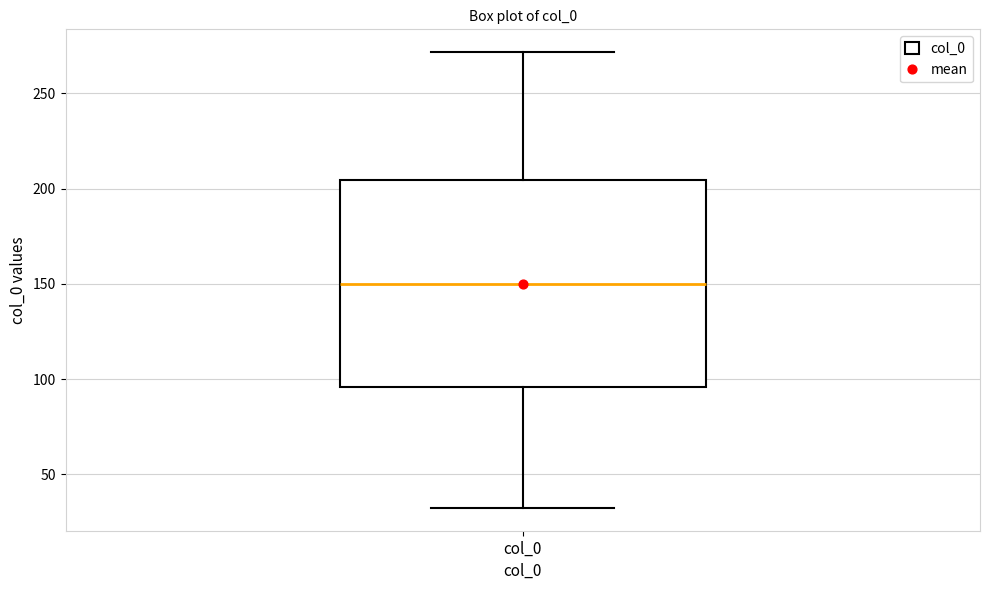

Read this box plot against the y-axis: the position of the median line, the range covered by the box, and the ends of both whiskers. The values are not printed on the chart, so give them approximately, as read against the axis.

median 150, box 95 to 205, whiskers 30 to 270